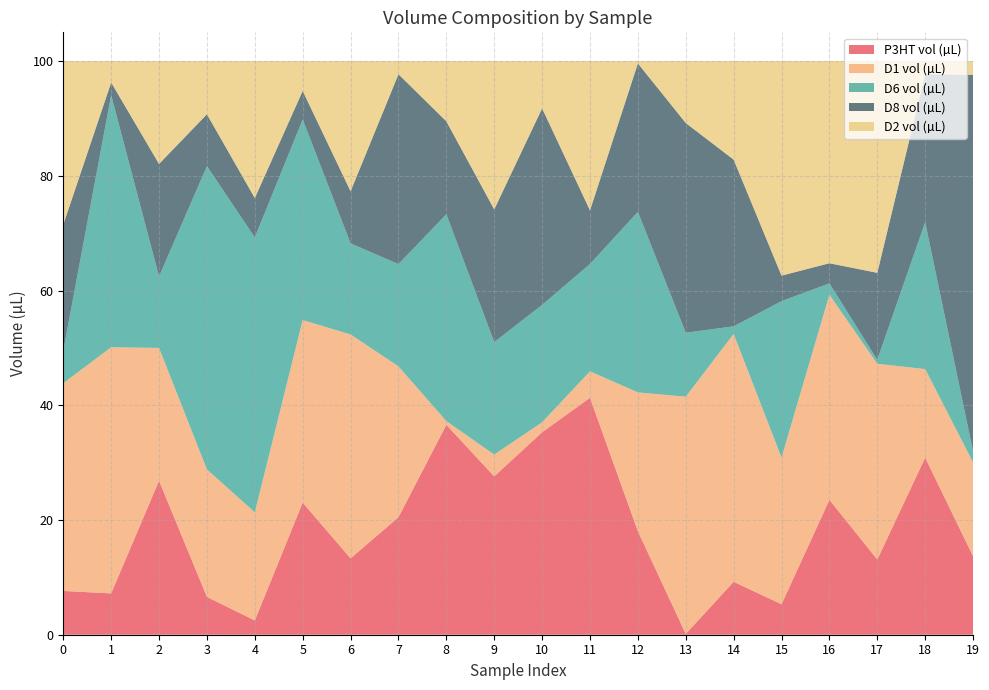

Reading right to left, what are all the values shown in this chart?

P3HT vol (µL): 19=13.7	18=30.9	17=13.1	16=23.5	15=5.3	14=9.2	13=0.1	12=18.0	11=41.3	10=35.3	9=27.6	8=36.6	7=20.5	6=13.3	5=23.0	4=2.5	3=6.6	2=26.8	1=7.2	0=7.6
D1 vol (µL): 19=16.4	18=15.4	17=34.1	16=35.7	15=25.6	14=43.2	13=41.3	12=24.2	11=4.6	10=1.7	9=3.8	8=0.6	7=26.3	6=39.0	5=31.8	4=18.8	3=22.2	2=23.1	1=42.9	0=36.2
D6 vol (µL): 19=1.9	18=25.6	17=0.7	16=2.0	15=27.3	14=1.3	13=11.1	12=31.5	11=18.7	10=20.5	9=19.6	8=36.1	7=17.8	6=15.9	5=35.0	4=47.9	3=52.9	2=12.5	1=43.9	0=5.6
D8 vol (µL): 19=65.6	18=25.8	17=15.2	16=3.5	15=4.5	14=29.1	13=36.6	12=25.9	11=9.4	10=34.3	9=23.1	8=16.2	7=33.1	6=9.1	5=5.0	4=6.9	3=9.0	2=19.6	1=2.2	0=22.0
D2 vol (µL): 19=2.4	18=2.3	17=36.9	16=35.2	15=37.4	14=17.2	13=10.8	12=0.4	11=26.0	10=8.2	9=25.9	8=10.5	7=2.3	6=22.7	5=5.2	4=23.9	3=9.3	2=17.9	1=3.7	0=28.5